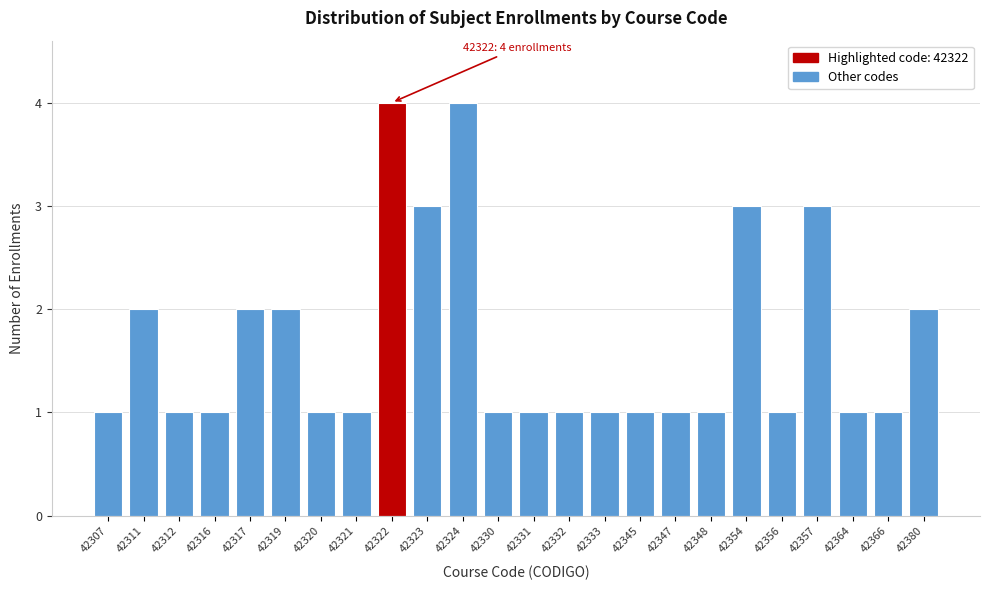

Reading right to left, what are all the values shown in this chart?

42380=2	42366=1	42364=1	42357=3	42356=1	42354=3	42348=1	42347=1	42345=1	42333=1	42332=1	42331=1	42330=1	42324=4	42323=3	42322=4	42321=1	42320=1	42319=2	42317=2	42316=1	42312=1	42311=2	42307=1